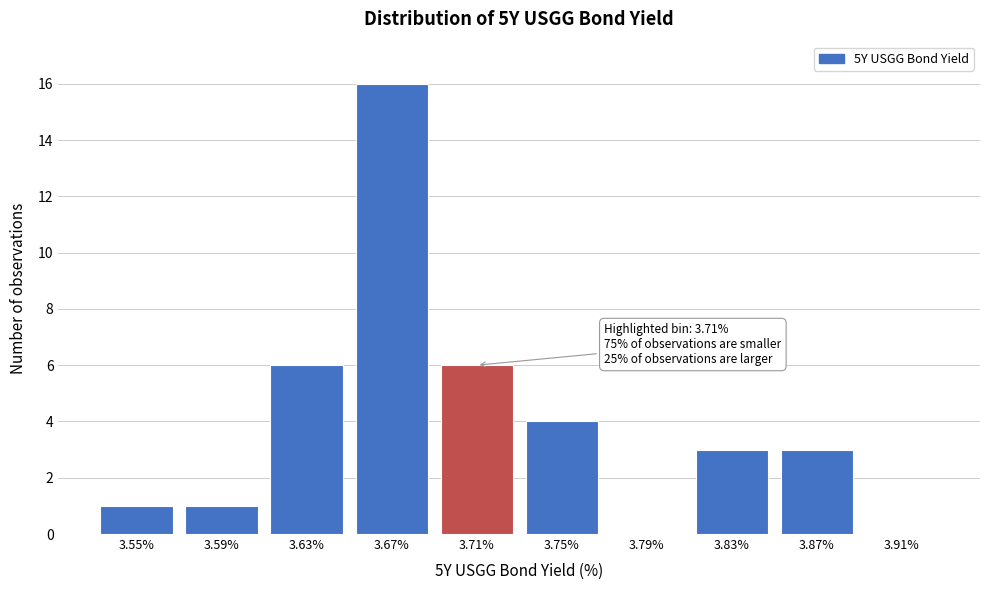

Reading left to right, list all the values displayed in this chart.

3.55%=1	3.59%=1	3.63%=6	3.67%=16	3.71%=6	3.75%=4	3.79%=0	3.83%=3	3.87%=3	3.91%=0